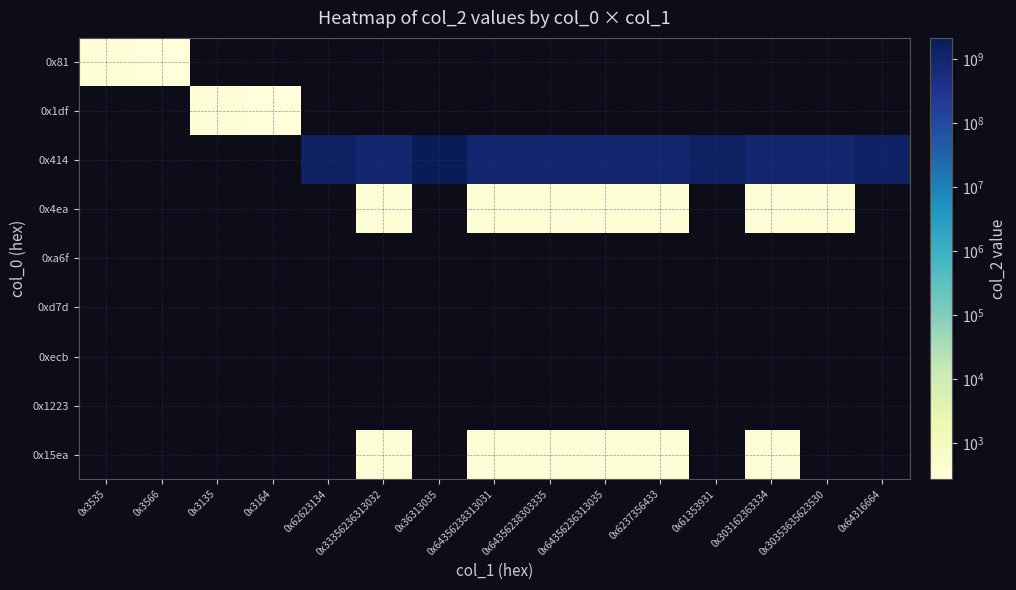

Which series has the widest spread of values?

0x414